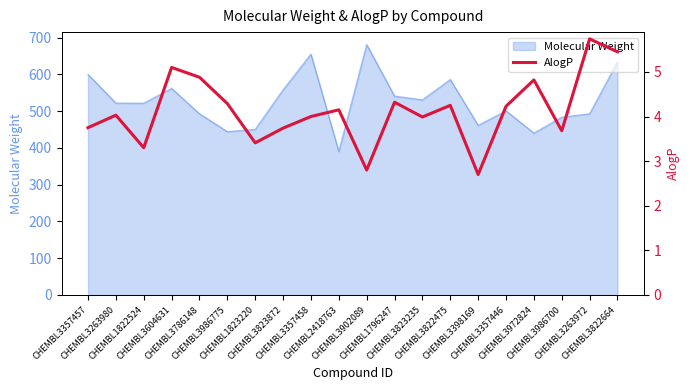

The chart shows a value of 7.0 at CHEMBL3823235. True or false?

False